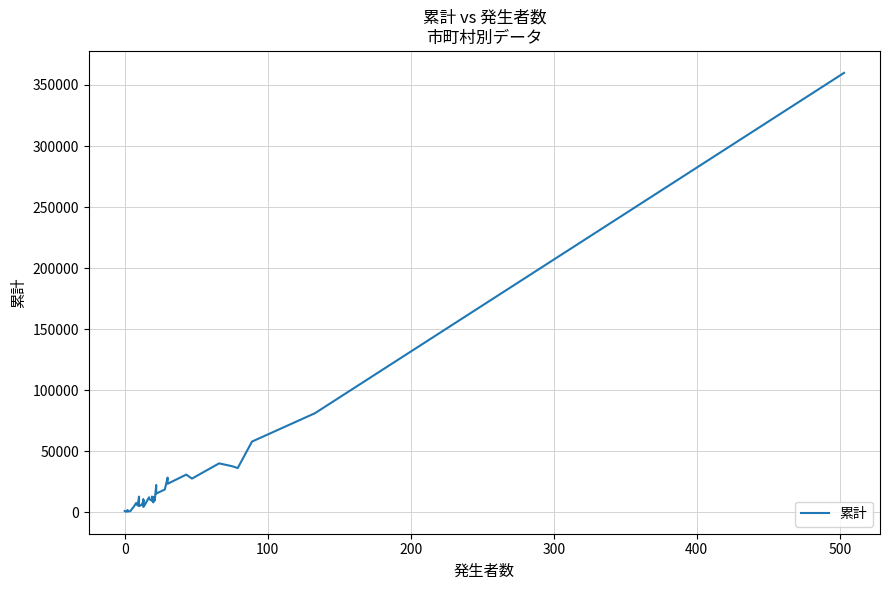

Does the chart display data point markers on the line(s)?

No